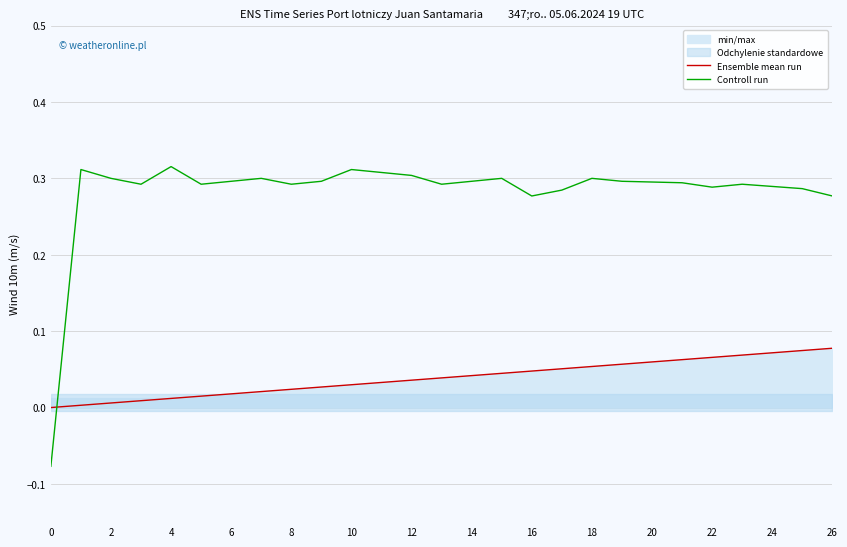

Does the chart have visible grid lines?

Yes